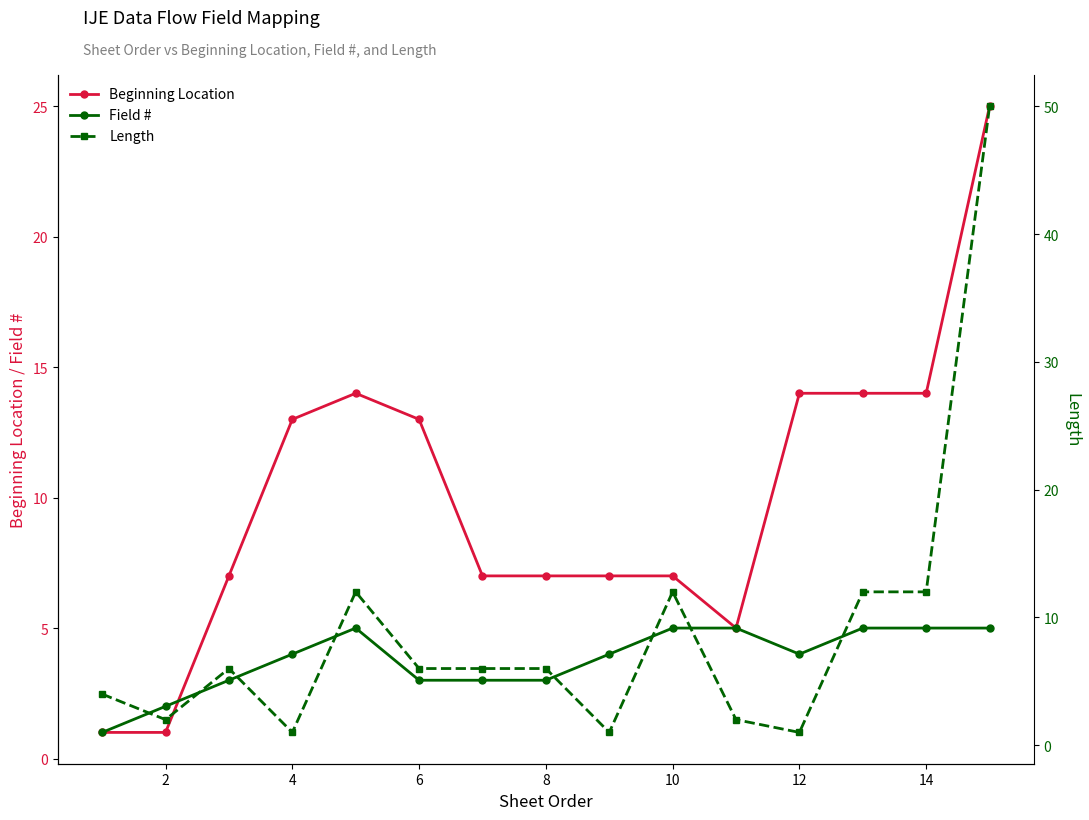

Which series has the widest spread of values?

Length